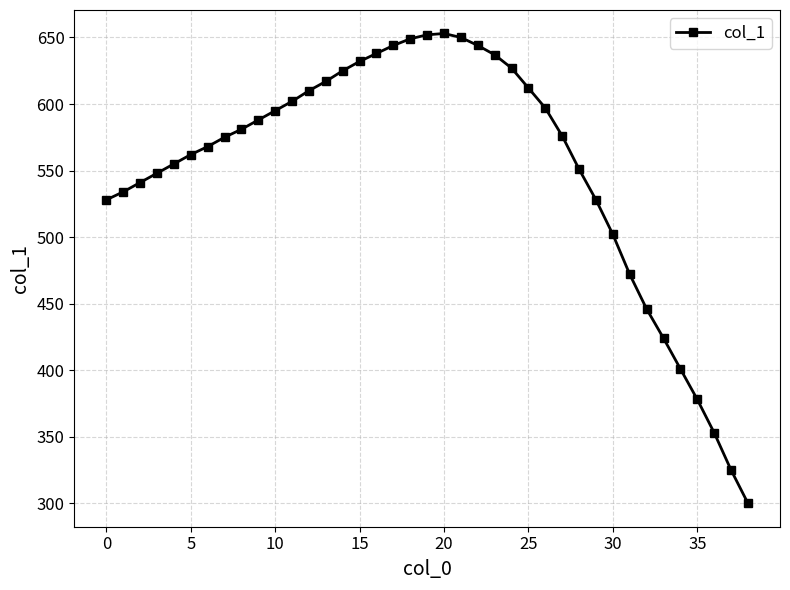

What is the value of the 33rd point from the left?

446